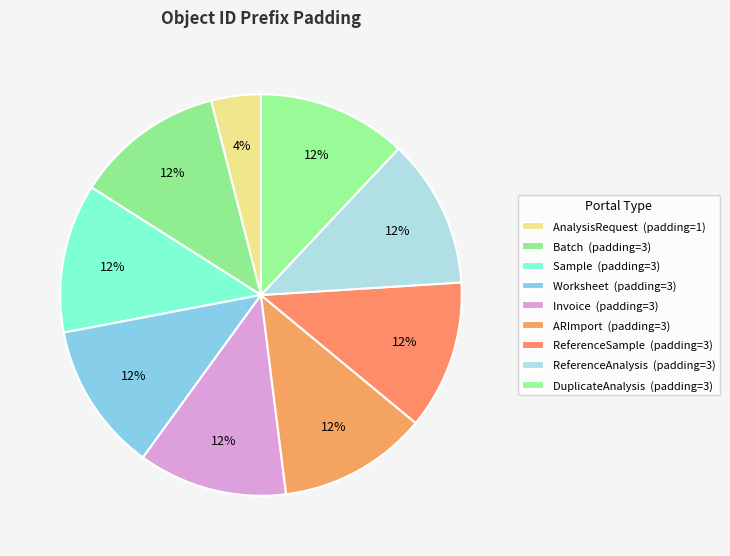

How many slices are in this pie chart?

9